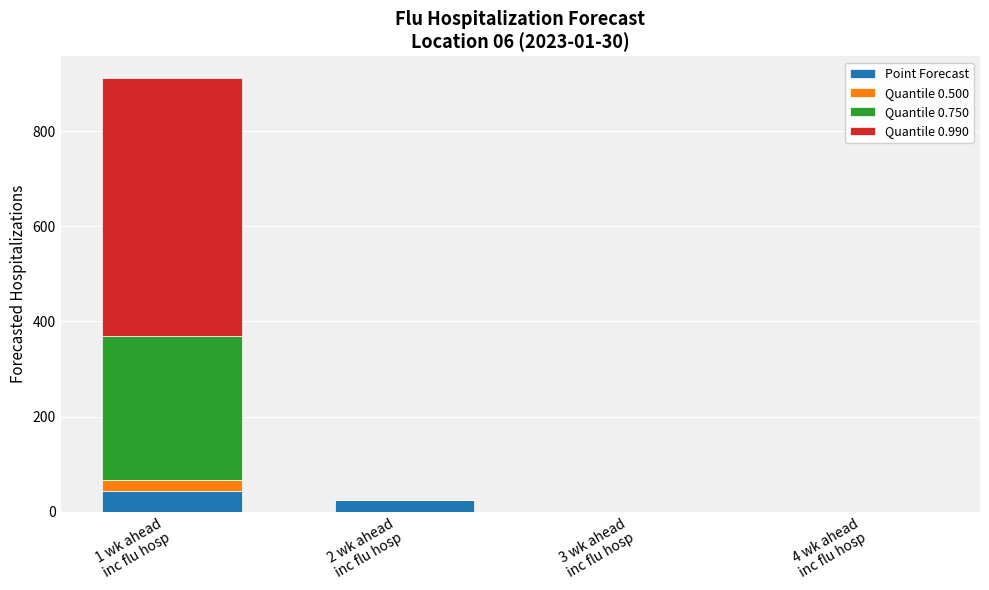

What is the sum of all Point Forecast values?

68.6